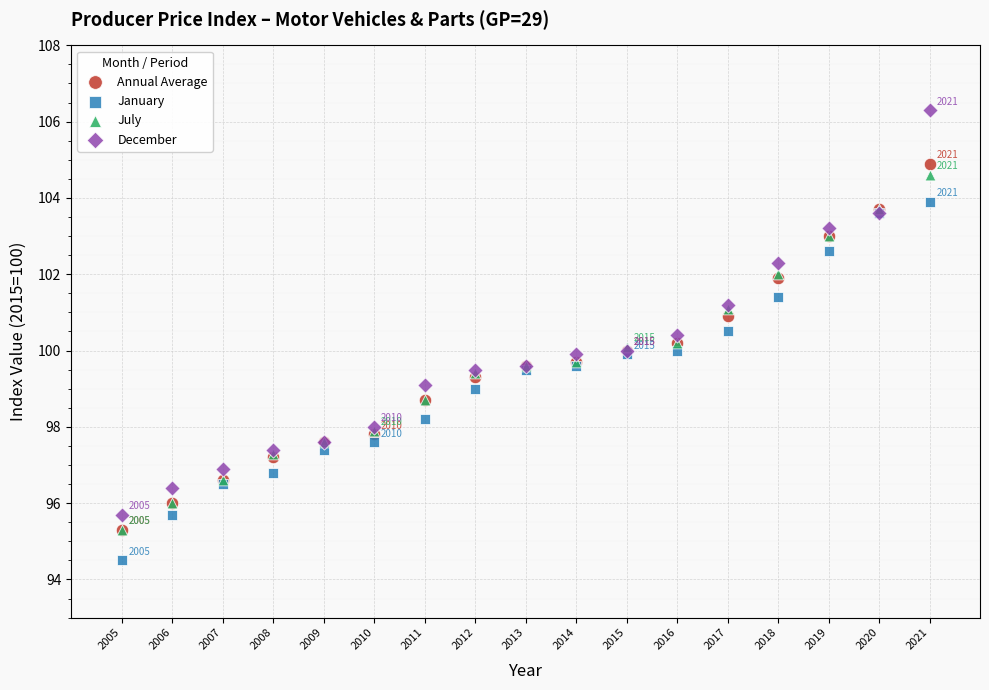

Which series contains the highest Y value?

December